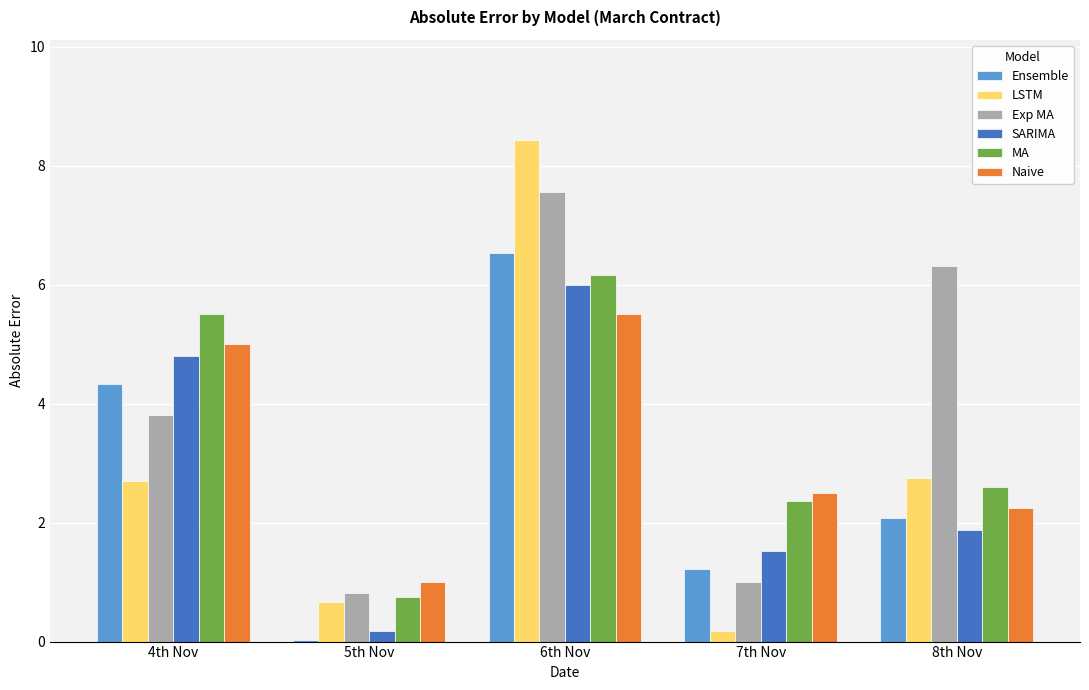

Between 4th Nov and 5th Nov, which series saw the biggest shift?

MA